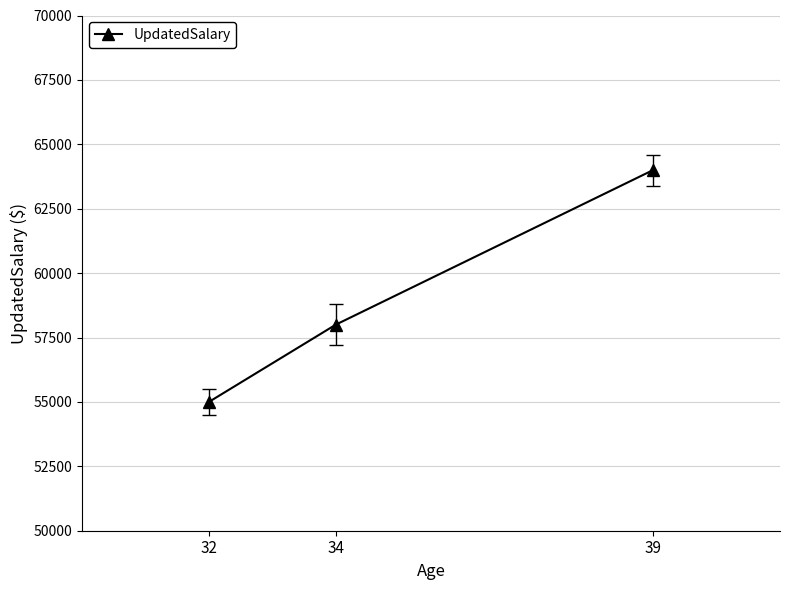

Reading right to left, what are all the values shown in this chart?

39=64000	34=58000	32=55000